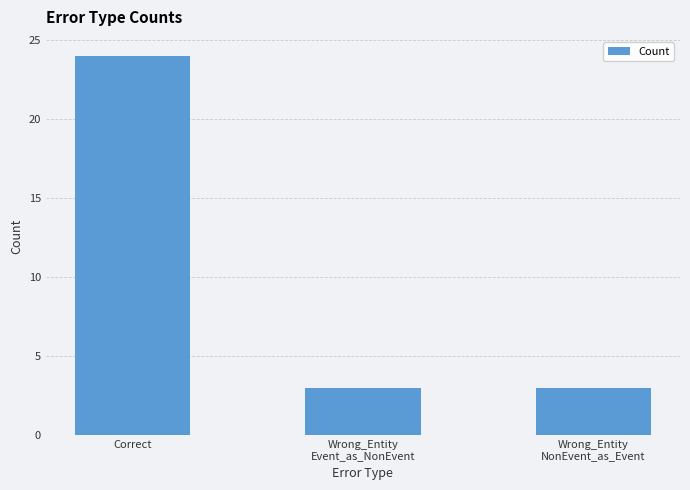

What is the label of the 1st bar from the right?

Wrong_Entity
NonEvent_as_Event